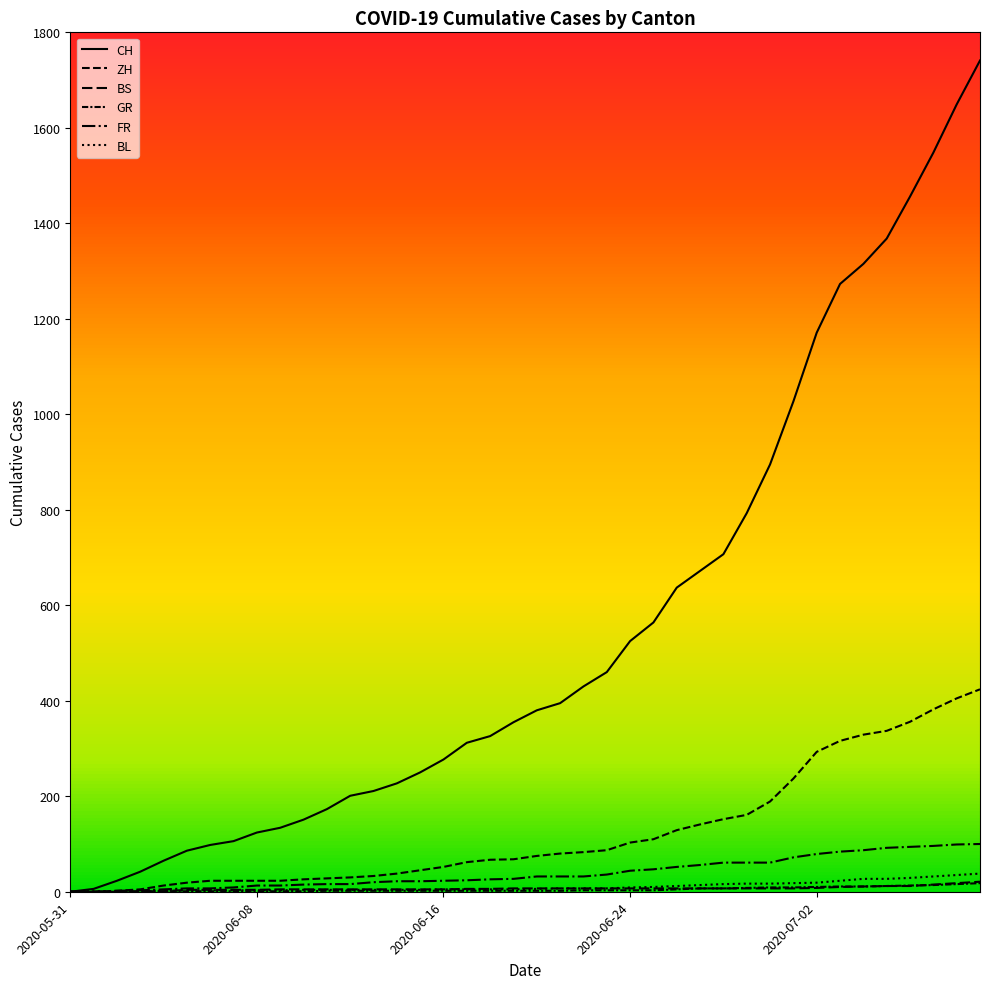

What is the difference between the second highest and minimum values in the FR series?

99